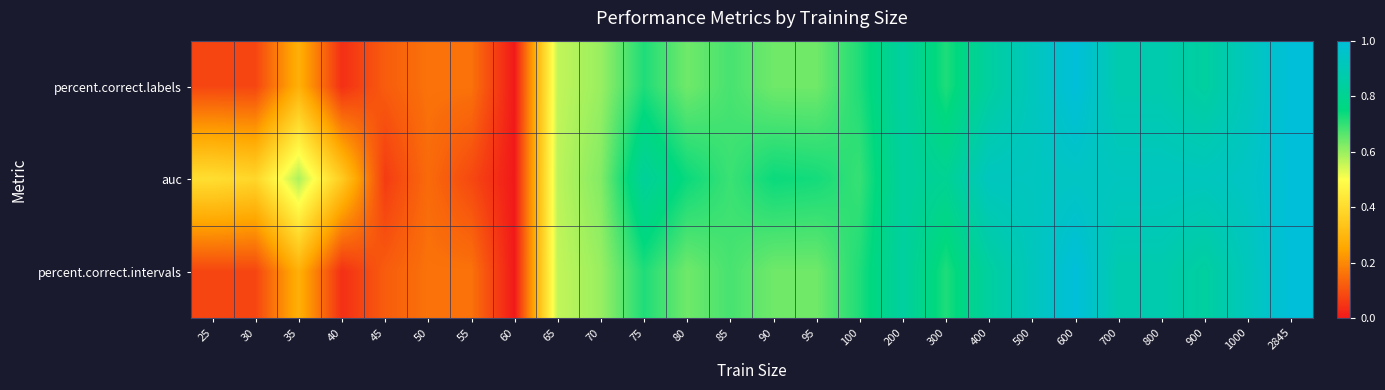

How many distinct data groups are displayed?

3